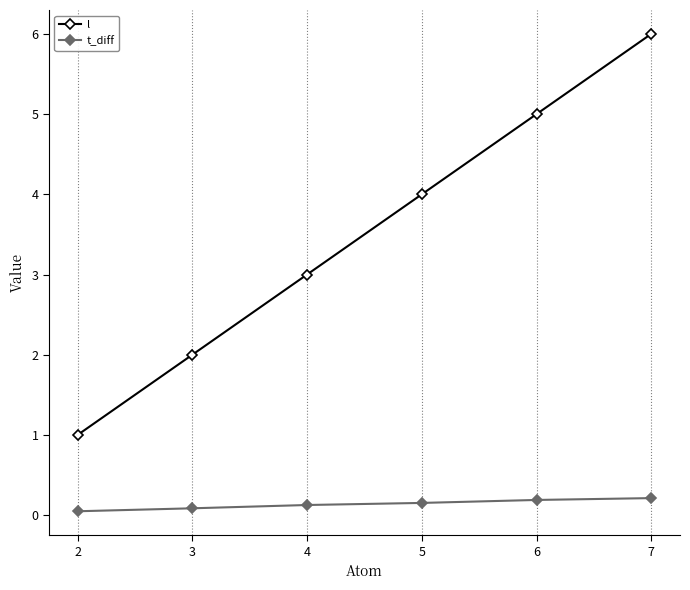

True or false: l has a value of 4.0 at 5.

True